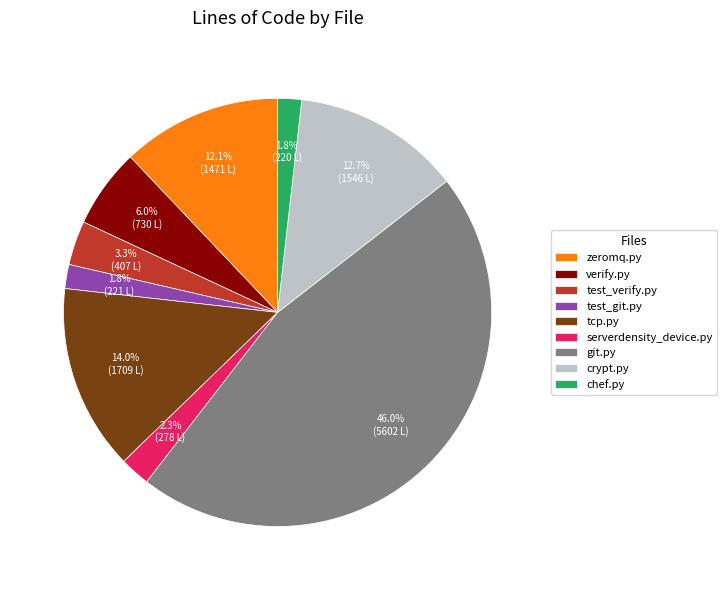

What is the largest slice in the pie chart?

git.py